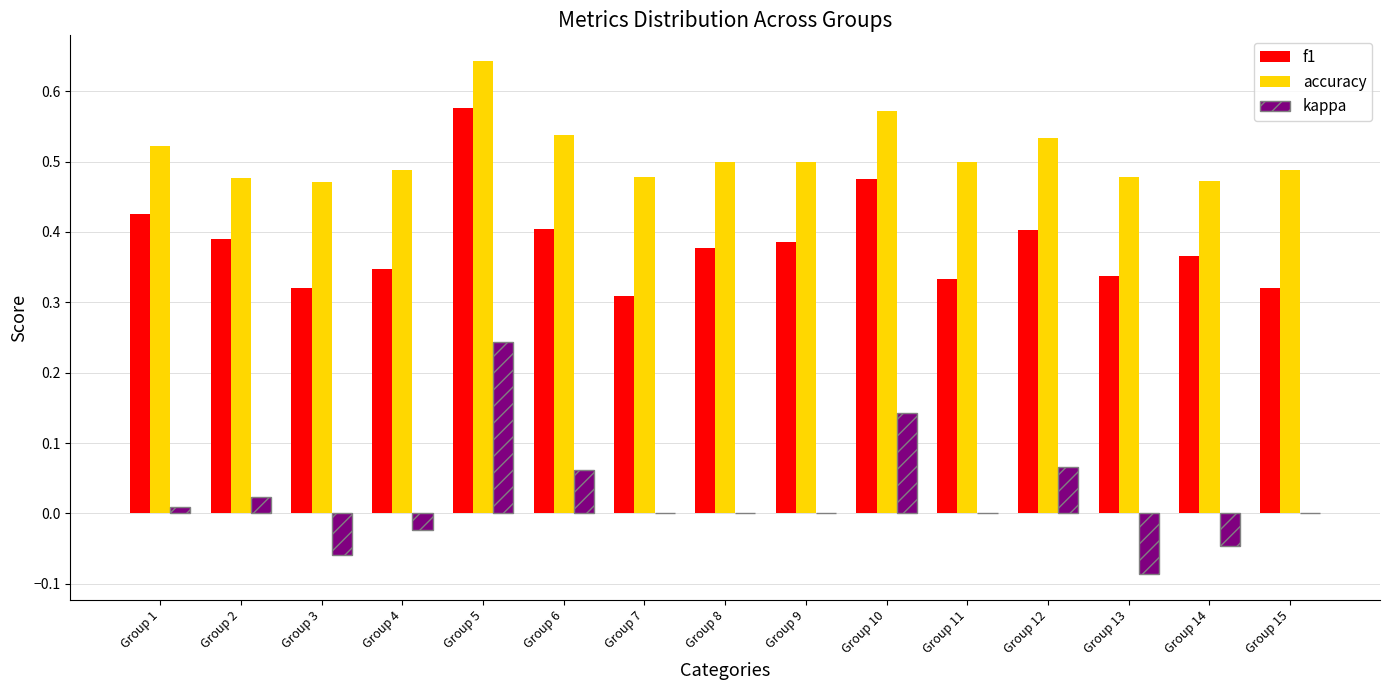

Which category has the highest value across all series?

Group 5